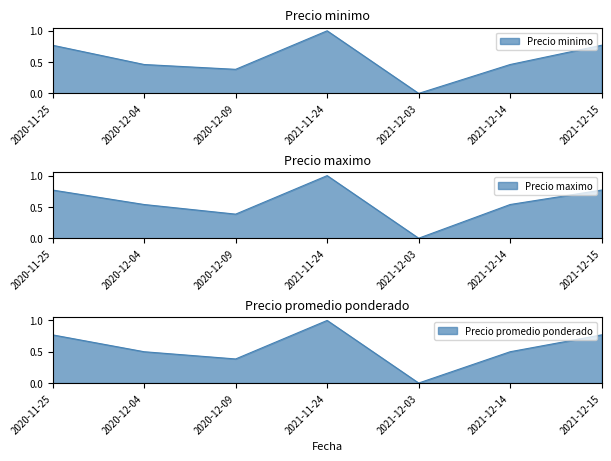

True or false: Precio promedio ponderado has a value of 0.7 at 2020-12-04.

False